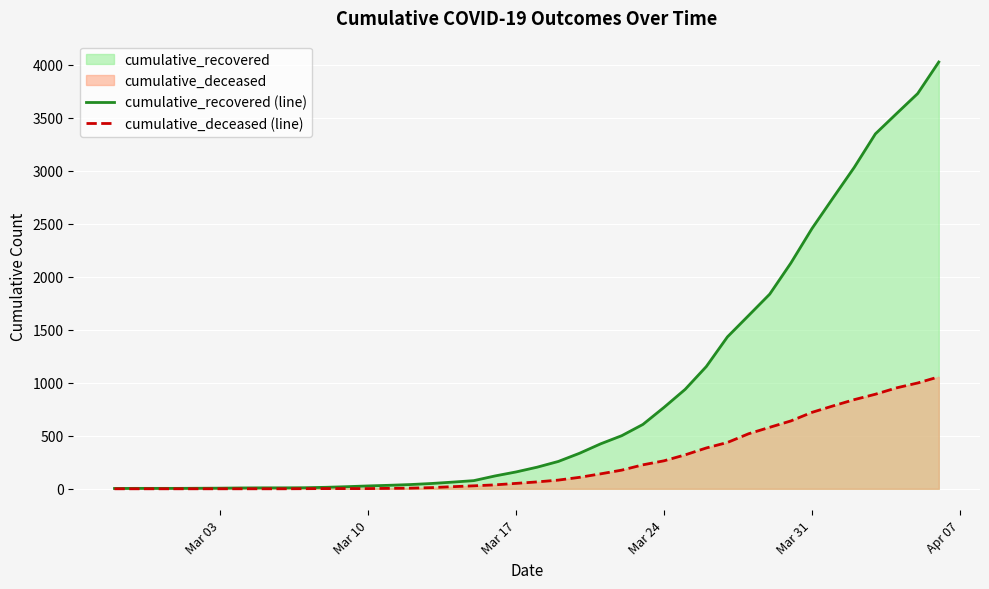

Rank the series by their maximum value, from highest to lowest.

cumulative_recovered (line), cumulative_deceased (line)